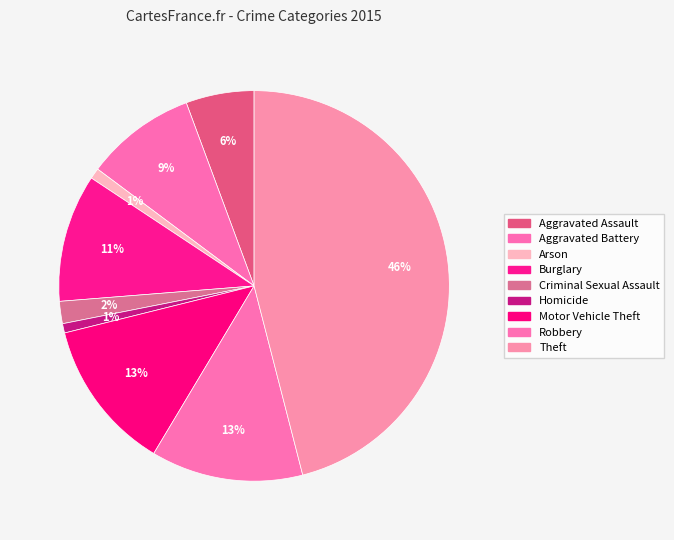

Is the sum of Robbery and Arson greater than half?

No